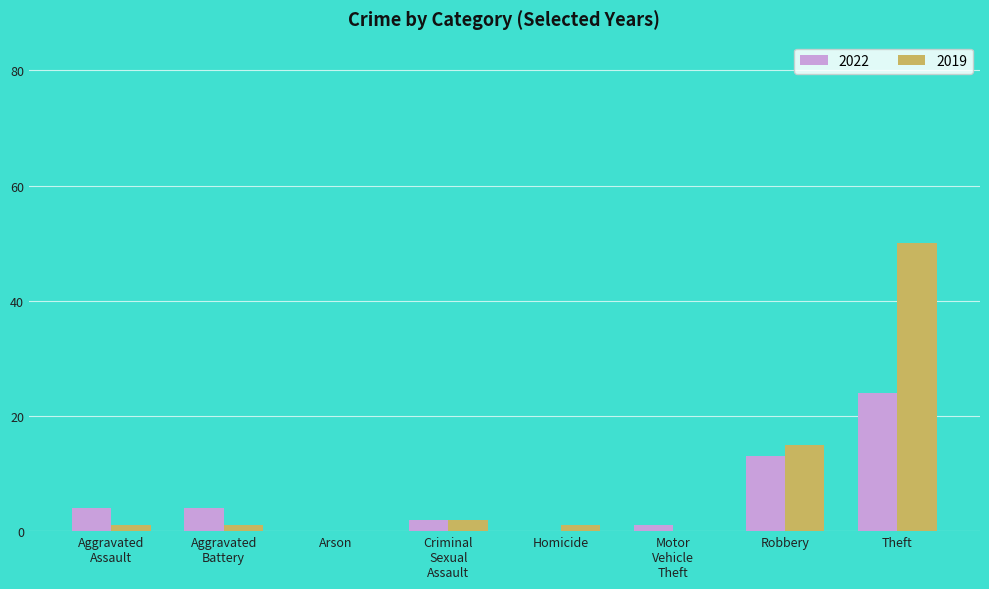

Is it true that 2019 equals 81 at Theft?

False